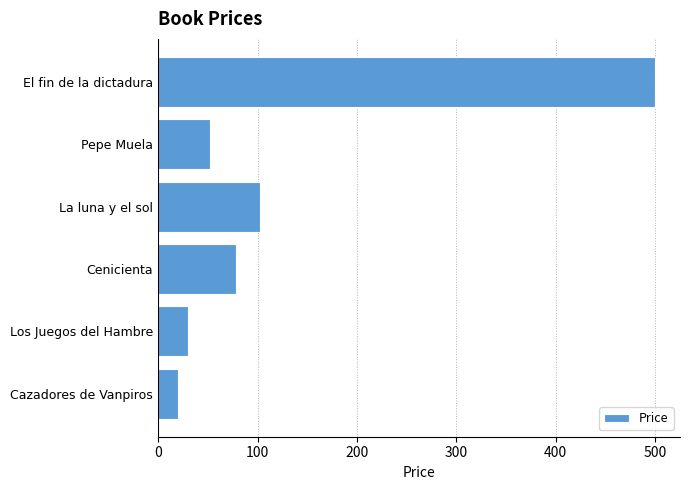

Are the bars horizontal?

Yes